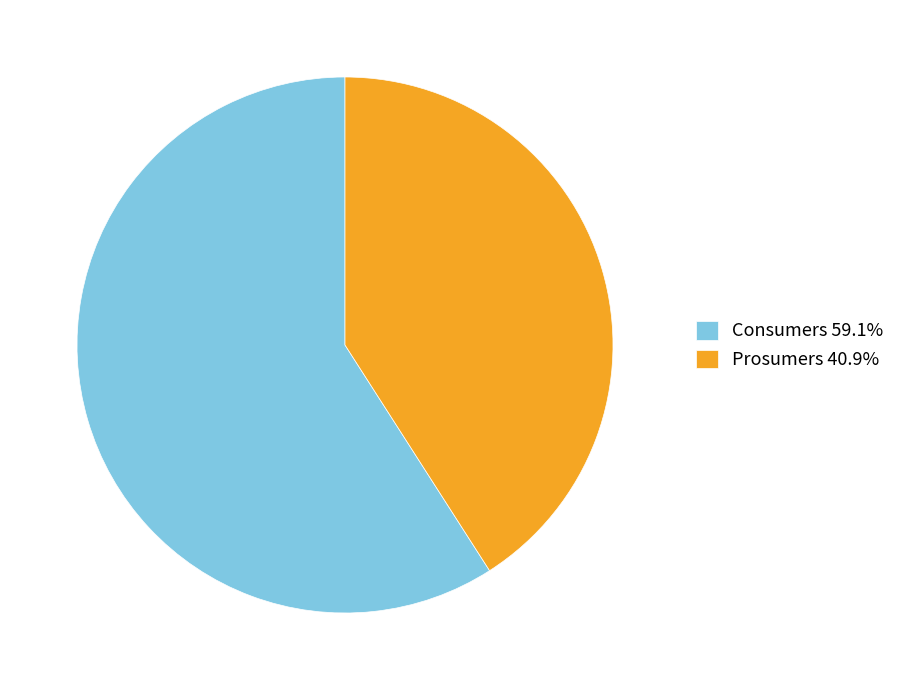

Combined, do Prosumers 40.9% and Consumers 59.1% account for over 50%?

Yes